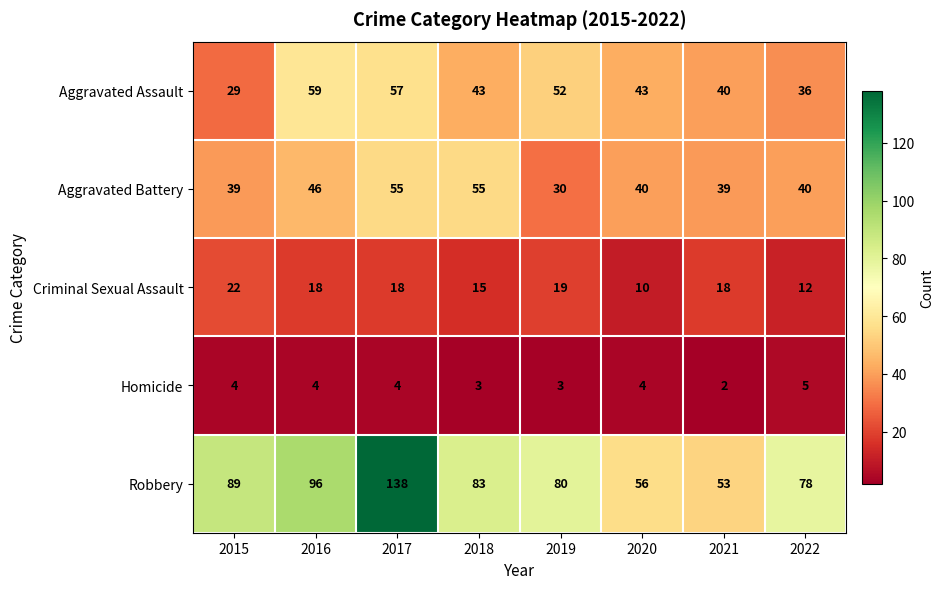

How many categories are shown in the chart?

8